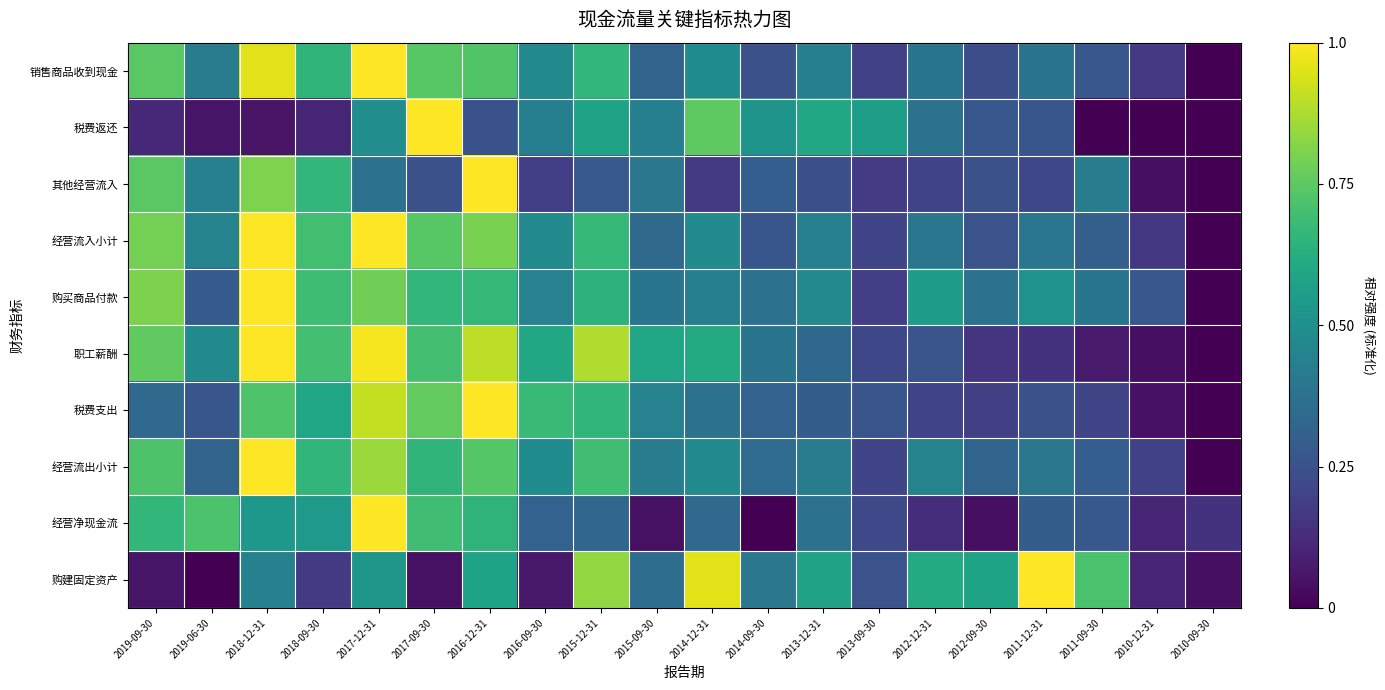

Reading left to right, transcribe all the data shown in this chart.

销售商品收到现金: 2019-09-30=0.7	2019-06-30=0.4	2018-12-31=1.0	2018-09-30=0.7	2017-12-31=1.0	2017-09-30=0.7	2016-12-31=0.7	2016-09-30=0.5	2015-12-31=0.7	2015-09-30=0.3	2014-12-31=0.5	2014-09-30=0.2	2013-12-31=0.4	2013-09-30=0.2	2012-12-31=0.4	2012-09-30=0.2	2011-12-31=0.4	2011-09-30=0.3	2010-12-31=0.2	2010-09-30=0.0
税费返还: 2019-09-30=0.1	2019-06-30=0.1	2018-12-31=0.1	2018-09-30=0.1	2017-12-31=0.5	2017-09-30=1.0	2016-12-31=0.3	2016-09-30=0.4	2015-12-31=0.6	2015-09-30=0.4	2014-12-31=0.8	2014-09-30=0.5	2013-12-31=0.6	2013-09-30=0.6	2012-12-31=0.4	2012-09-30=0.3	2011-12-31=0.3	2011-09-30=0.0	2010-12-31=0.0	2010-09-30=0.0
其他经营流入: 2019-09-30=0.7	2019-06-30=0.4	2018-12-31=0.8	2018-09-30=0.7	2017-12-31=0.4	2017-09-30=0.2	2016-12-31=1.0	2016-09-30=0.2	2015-12-31=0.3	2015-09-30=0.4	2014-12-31=0.2	2014-09-30=0.3	2013-12-31=0.2	2013-09-30=0.2	2012-12-31=0.2	2012-09-30=0.2	2011-12-31=0.2	2011-09-30=0.4	2010-12-31=0.0	2010-09-30=0.0
经营流入小计: 2019-09-30=0.8	2019-06-30=0.4	2018-12-31=1.0	2018-09-30=0.7	2017-12-31=1.0	2017-09-30=0.7	2016-12-31=0.8	2016-09-30=0.5	2015-12-31=0.7	2015-09-30=0.3	2014-12-31=0.5	2014-09-30=0.3	2013-12-31=0.4	2013-09-30=0.2	2012-12-31=0.4	2012-09-30=0.3	2011-12-31=0.4	2011-09-30=0.3	2010-12-31=0.2	2010-09-30=0.0
购买商品付款: 2019-09-30=0.8	2019-06-30=0.3	2018-12-31=1.0	2018-09-30=0.7	2017-12-31=0.8	2017-09-30=0.7	2016-12-31=0.7	2016-09-30=0.4	2015-12-31=0.6	2015-09-30=0.4	2014-12-31=0.4	2014-09-30=0.4	2013-12-31=0.5	2013-09-30=0.2	2012-12-31=0.5	2012-09-30=0.4	2011-12-31=0.5	2011-09-30=0.4	2010-12-31=0.3	2010-09-30=0.0
职工薪酬: 2019-09-30=0.8	2019-06-30=0.5	2018-12-31=1.0	2018-09-30=0.7	2017-12-31=1.0	2017-09-30=0.7	2016-12-31=0.9	2016-09-30=0.6	2015-12-31=0.9	2015-09-30=0.6	2014-12-31=0.6	2014-09-30=0.4	2013-12-31=0.3	2013-09-30=0.2	2012-12-31=0.3	2012-09-30=0.2	2011-12-31=0.1	2011-09-30=0.1	2010-12-31=0.0	2010-09-30=0.0
税费支出: 2019-09-30=0.3	2019-06-30=0.3	2018-12-31=0.7	2018-09-30=0.6	2017-12-31=0.9	2017-09-30=0.8	2016-12-31=1.0	2016-09-30=0.7	2015-12-31=0.7	2015-09-30=0.4	2014-12-31=0.4	2014-09-30=0.3	2013-12-31=0.3	2013-09-30=0.3	2012-12-31=0.2	2012-09-30=0.2	2011-12-31=0.2	2011-09-30=0.2	2010-12-31=0.1	2010-09-30=0.0
经营流出小计: 2019-09-30=0.7	2019-06-30=0.3	2018-12-31=1.0	2018-09-30=0.7	2017-12-31=0.8	2017-09-30=0.7	2016-12-31=0.7	2016-09-30=0.5	2015-12-31=0.7	2015-09-30=0.4	2014-12-31=0.5	2014-09-30=0.3	2013-12-31=0.4	2013-09-30=0.2	2012-12-31=0.4	2012-09-30=0.3	2011-12-31=0.4	2011-09-30=0.3	2010-12-31=0.2	2010-09-30=0.0
经营净现金流: 2019-09-30=0.7	2019-06-30=0.7	2018-12-31=0.5	2018-09-30=0.5	2017-12-31=1.0	2017-09-30=0.7	2016-12-31=0.7	2016-09-30=0.3	2015-12-31=0.3	2015-09-30=0.0	2014-12-31=0.3	2014-09-30=0.0	2013-12-31=0.4	2013-09-30=0.2	2012-12-31=0.1	2012-09-30=0.0	2011-12-31=0.3	2011-09-30=0.3	2010-12-31=0.1	2010-09-30=0.1
购建固定资产: 2019-09-30=0.1	2019-06-30=0.0	2018-12-31=0.4	2018-09-30=0.2	2017-12-31=0.5	2017-09-30=0.0	2016-12-31=0.6	2016-09-30=0.1	2015-12-31=0.8	2015-09-30=0.4	2014-12-31=1.0	2014-09-30=0.4	2013-12-31=0.6	2013-09-30=0.3	2012-12-31=0.6	2012-09-30=0.6	2011-12-31=1.0	2011-09-30=0.7	2010-12-31=0.1	2010-09-30=0.0